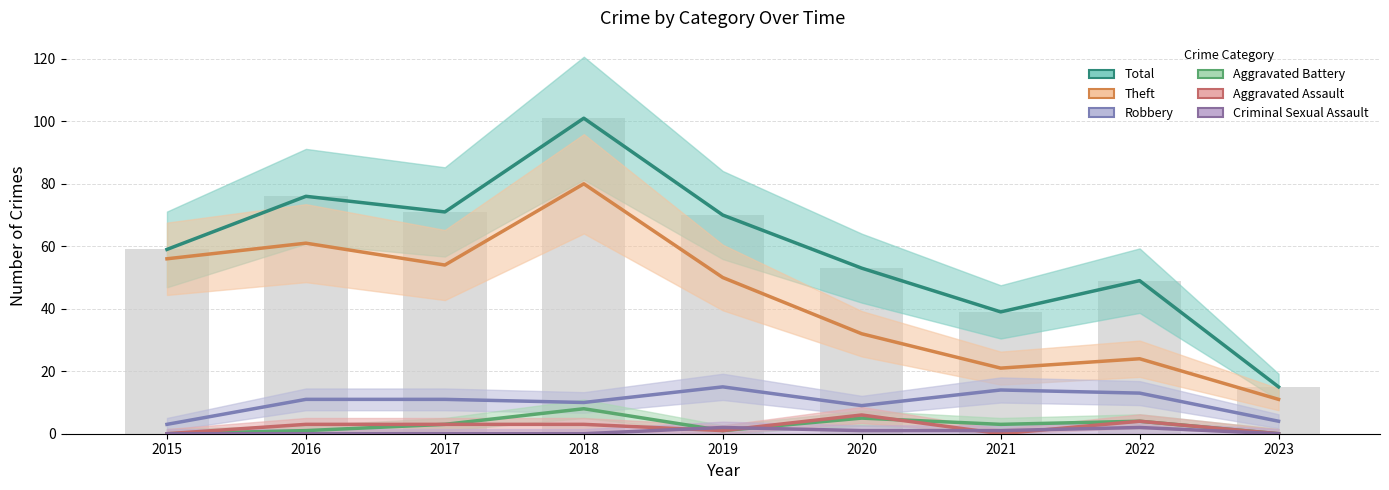

Are the bars horizontal?

No